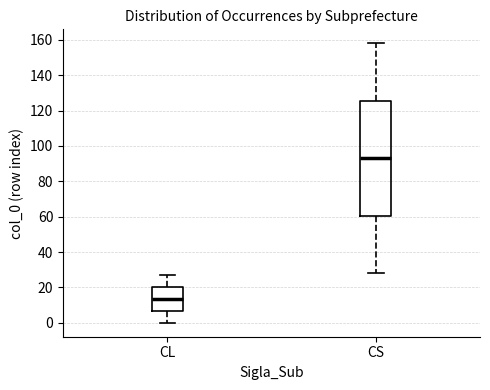

Which box's median line is the lowest?

CL